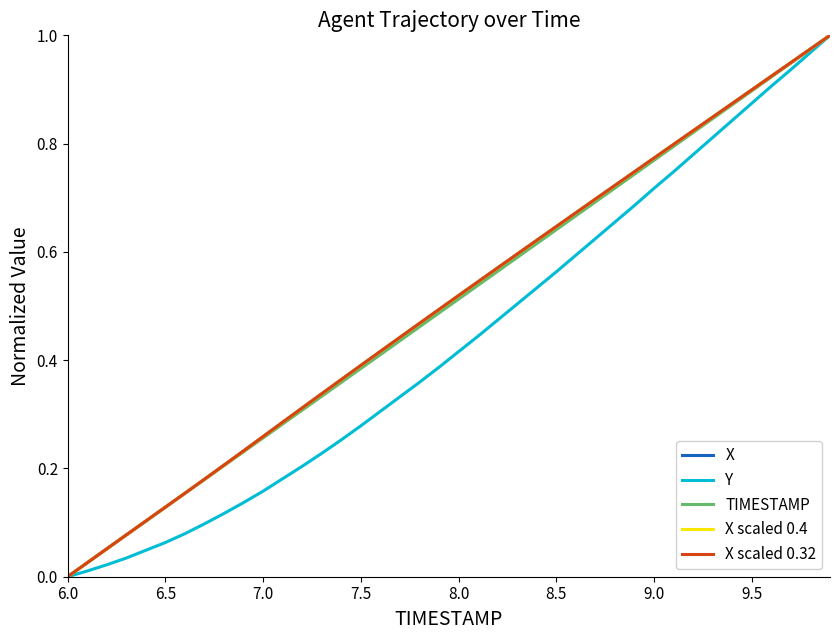

At which label is X scaled 0.32 closest to 0?

6.0